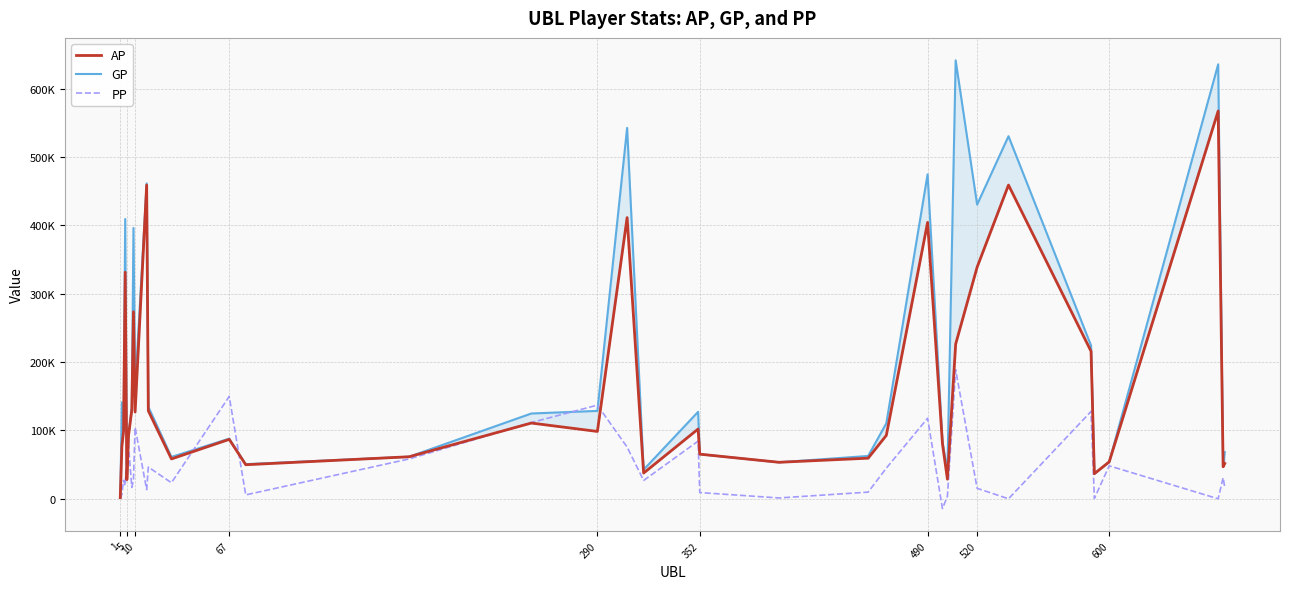

Reading left to right, extract all data points from this chart.

AP: 1689	77019	98593	331323	27951	92482	129977	273556	126877	458787	128693	58309	86893	49811	61482	110781	98489	411231	37605	102037	65257	53385	59390	92750	404212	80599	28646	226262	338756	458839	215704	36692	54002	567200	46797	51618
GP: 1689	141018	99079	409245	28172	94062	133629	396021	159674	461247	134572	61224	87943	50639	61516	124747	128529	542449	42565	127182	65257	53385	62629	110360	474540	84078	39231	641295	430324	530290	224094	36692	54002	635398	49052	68179
PP: 0	6697	26907	19389	72936	78051	16642	27415	104417	13345	46413	23475	149642	5705	58289	111508	136984	75619	26765	84300	9106	1220	9739	44829	117791	-14307	3489	188725	15300	0	127720	496	48206	0	30863	16420